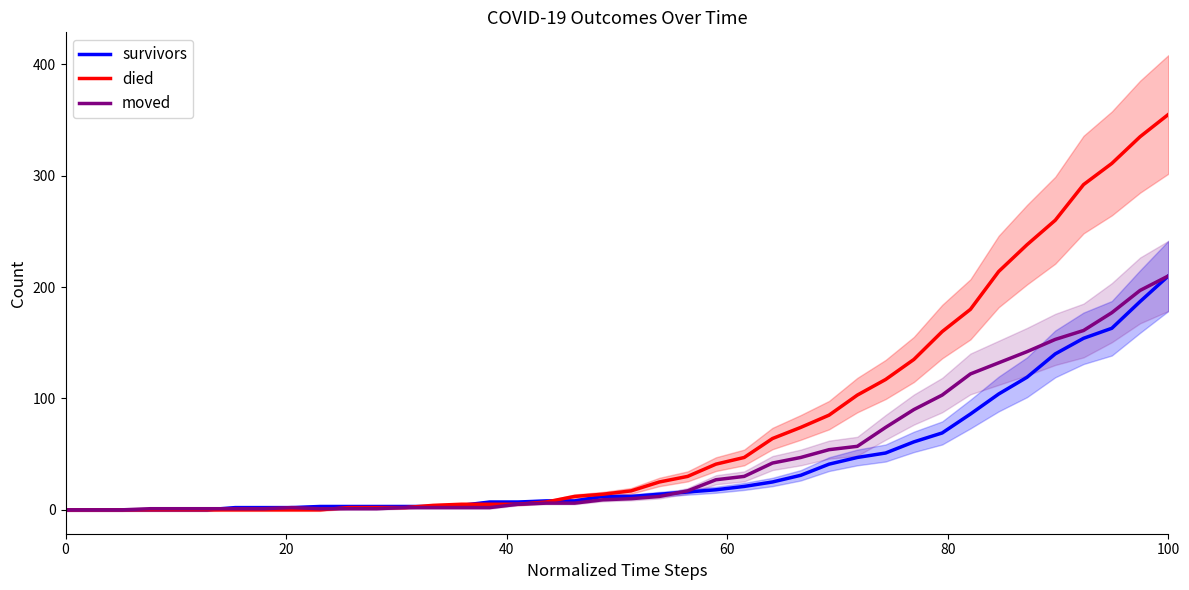

True or false: survivors has more than 0 points higher than both neighbors.

False